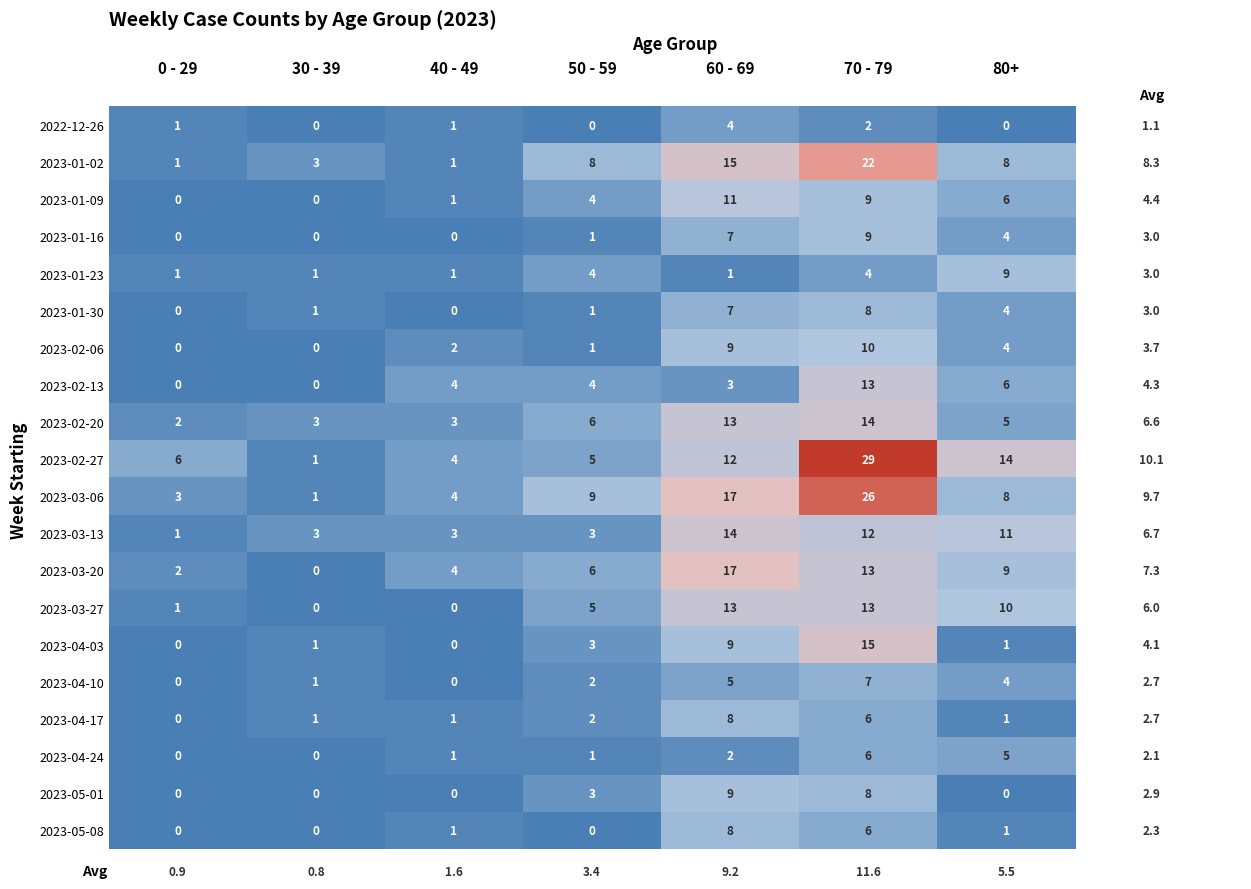

The 2023-04-24 series shows 0 at 30 - 39. True or false?

True